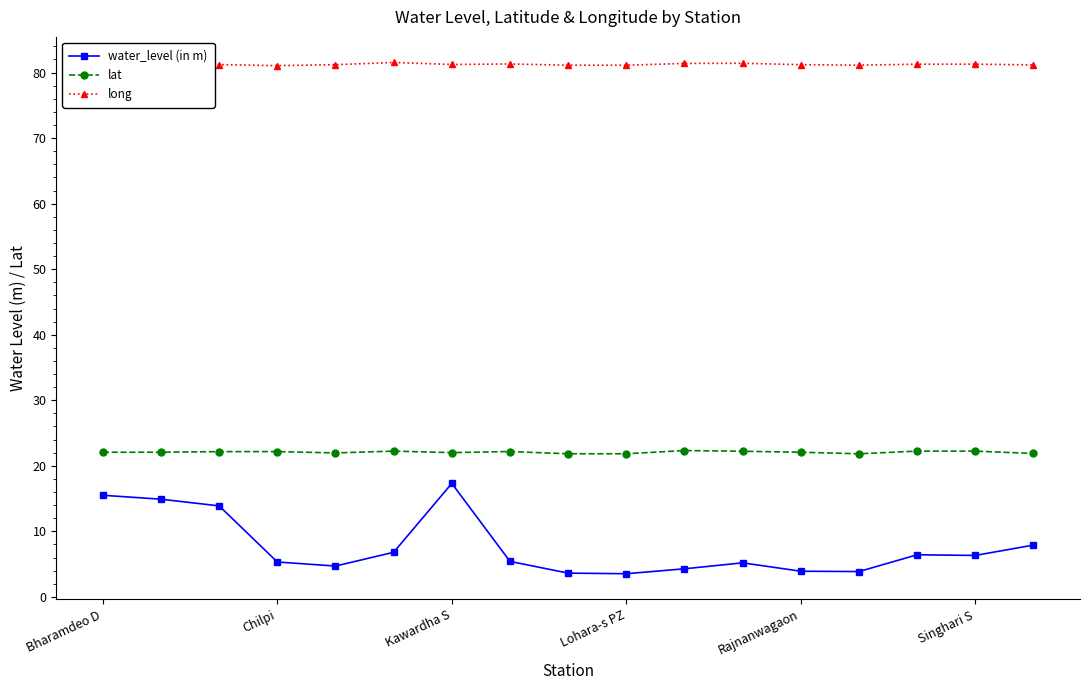

What are all the series names shown in the legend?

water_level (in m), lat, long